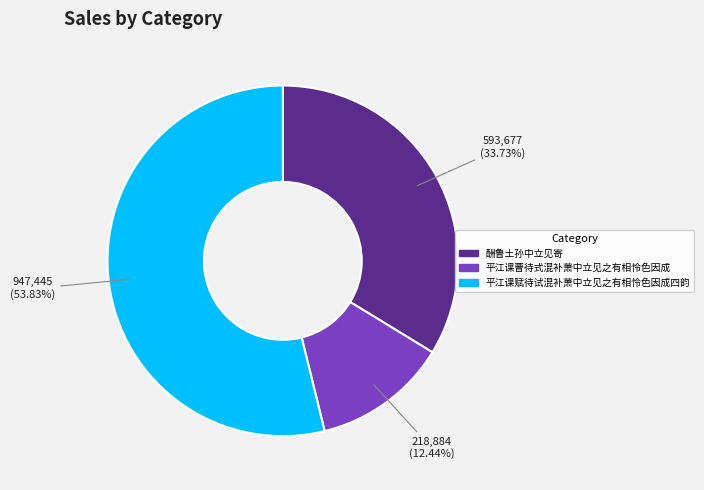

To the nearest percent, what is the difference between the largest and smallest slice percentages?

41%